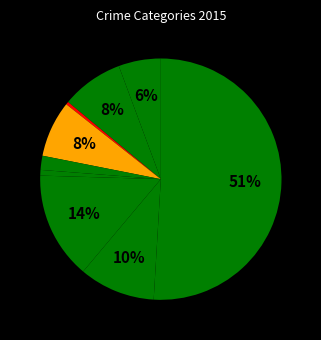

How many slices are in this pie chart?

9